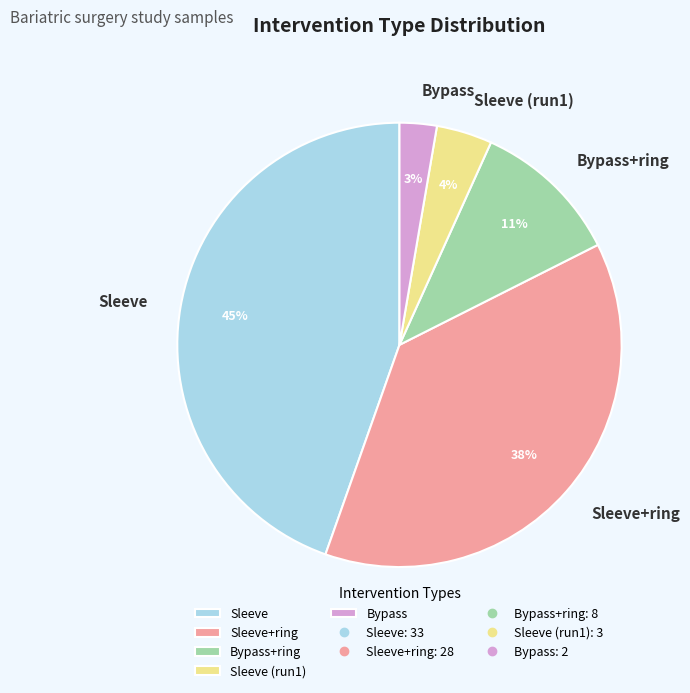

Is it true that Sleeve (run1) is 4% of the pie?

True